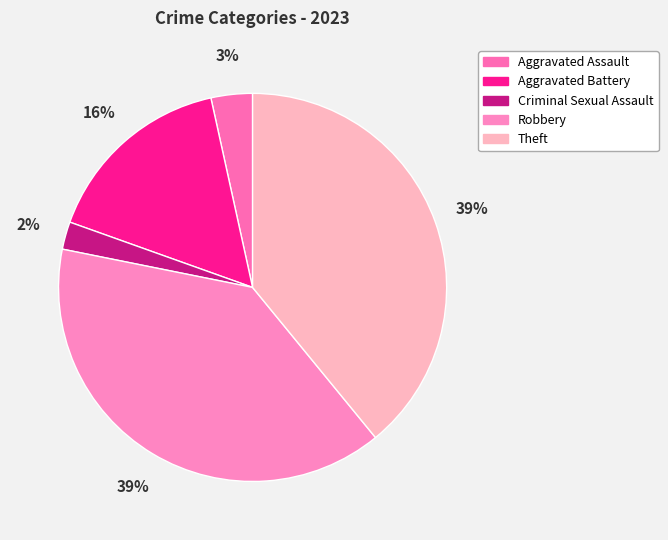

How many segments does this pie chart have?

5